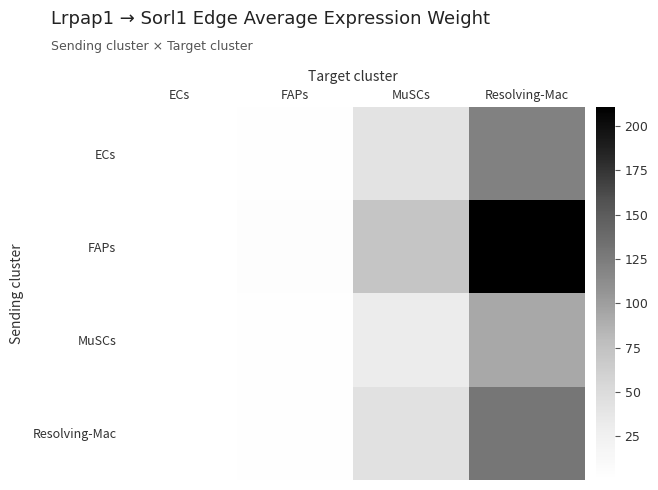

Which series has the largest range (max minus min)?

FAPs